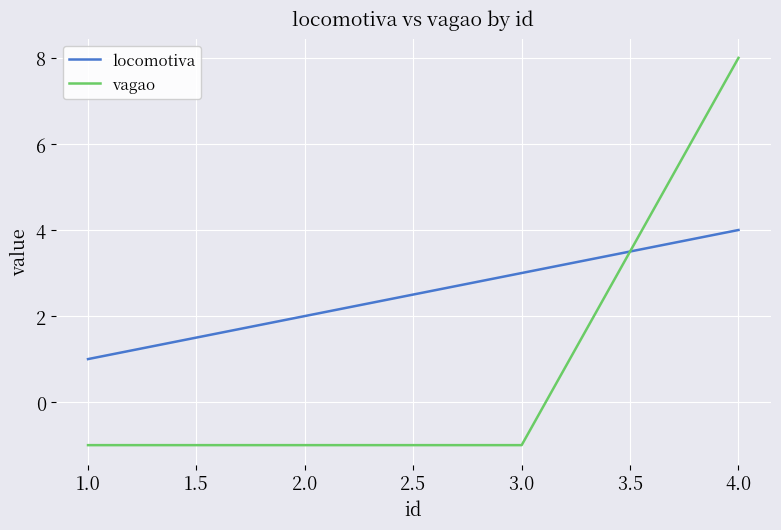

Reading left to right, transcribe all the data shown in this chart.

locomotiva: 1	2	3	4
vagao: -1	-1	-1	8